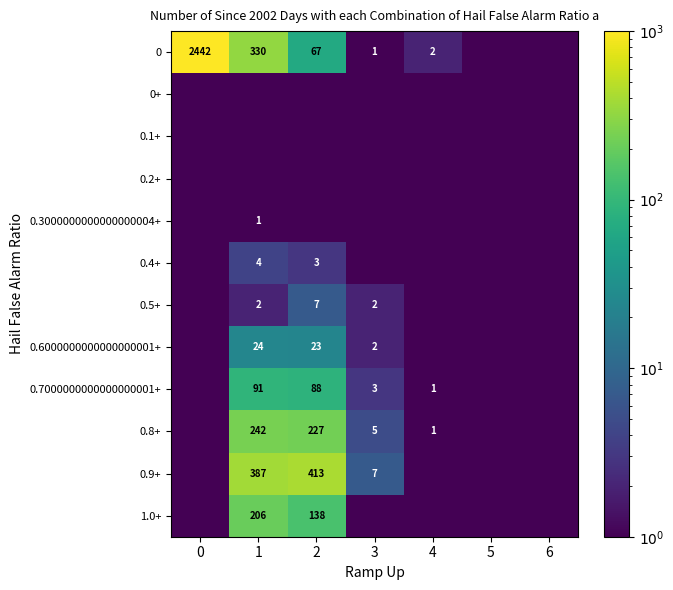

At how many categories does at least one series exceed 590?

1